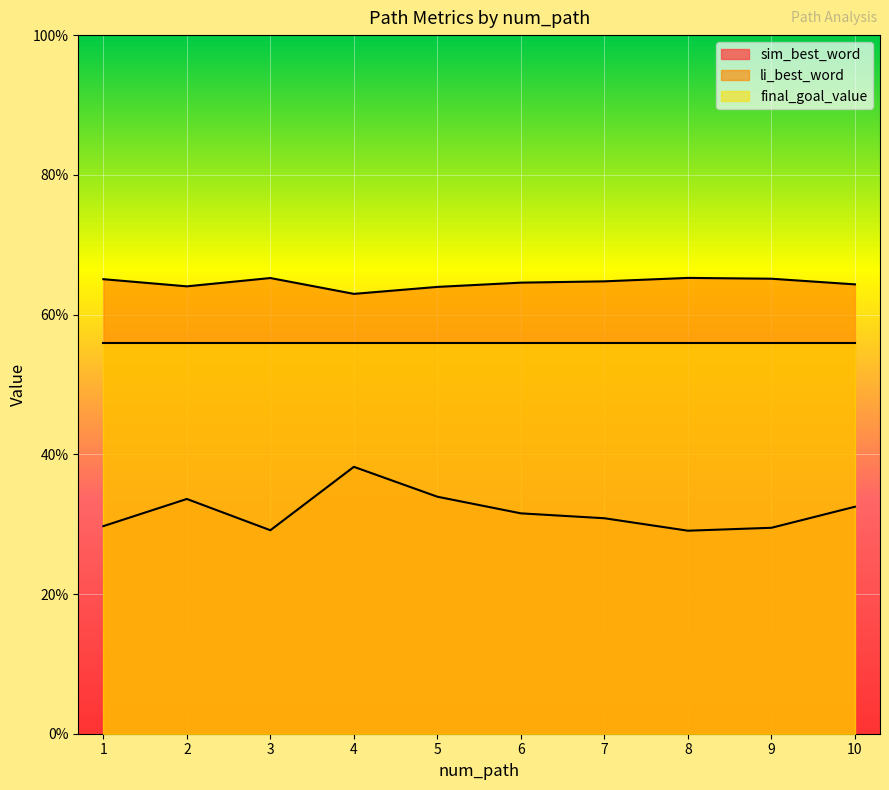

What is the highest value of the li_best_word series?

0.7